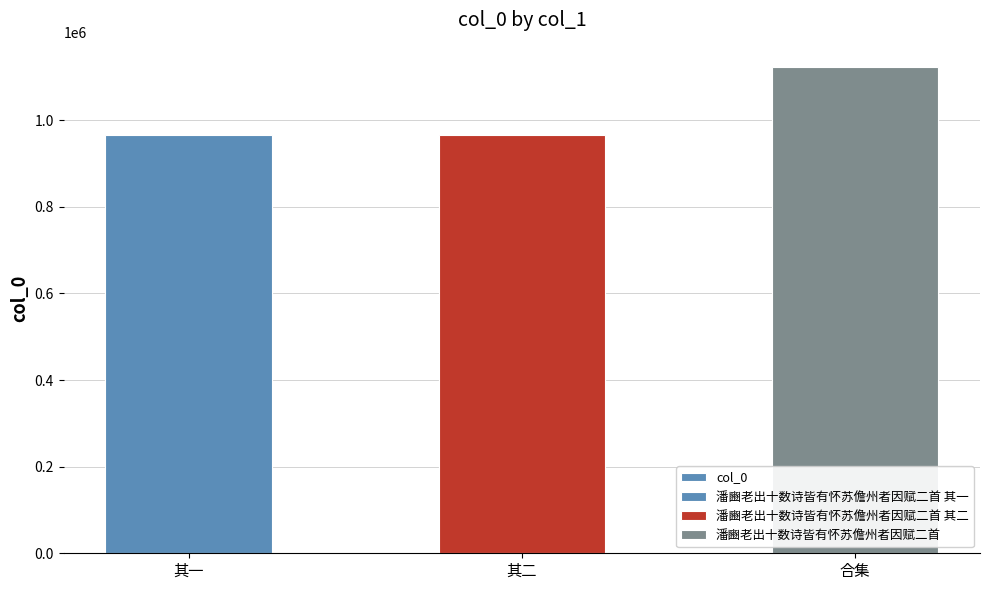

List the labels in order of value, smallest first.

其一, 其二, 合集